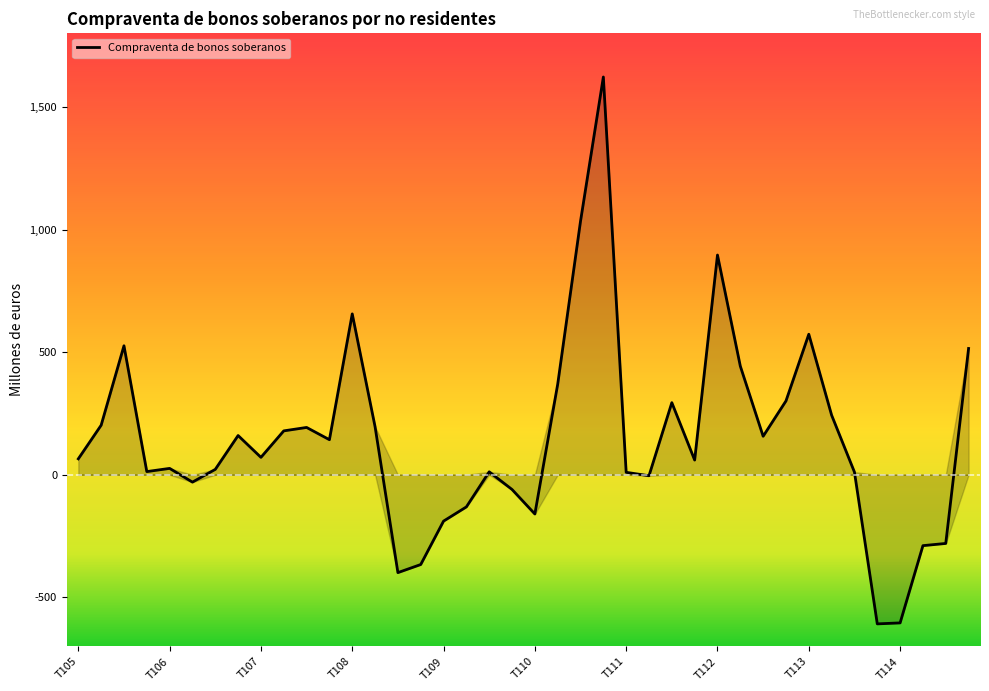

Count the number of categories in the chart.

40